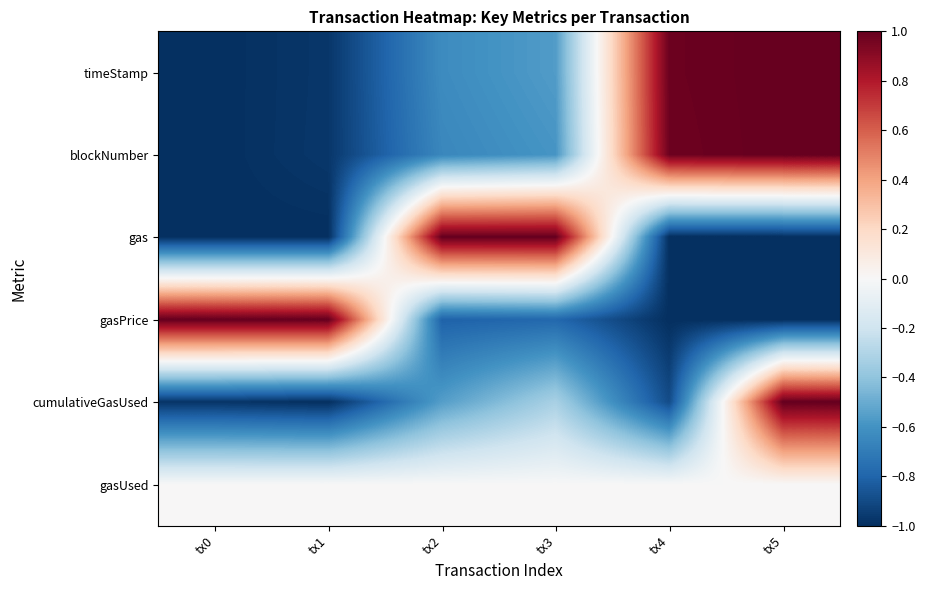

Which label corresponds to the smallest value in the chart?

tx0